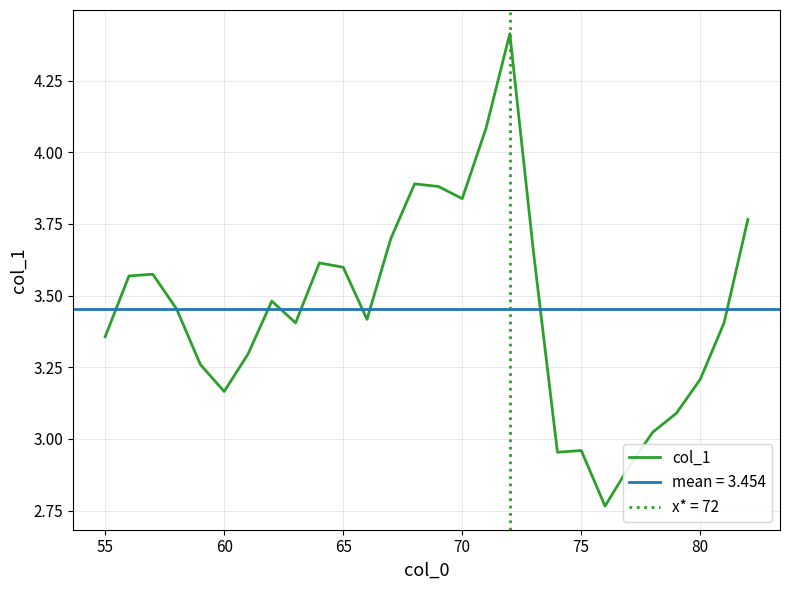

Is this an area chart (filled region under the line)?

No